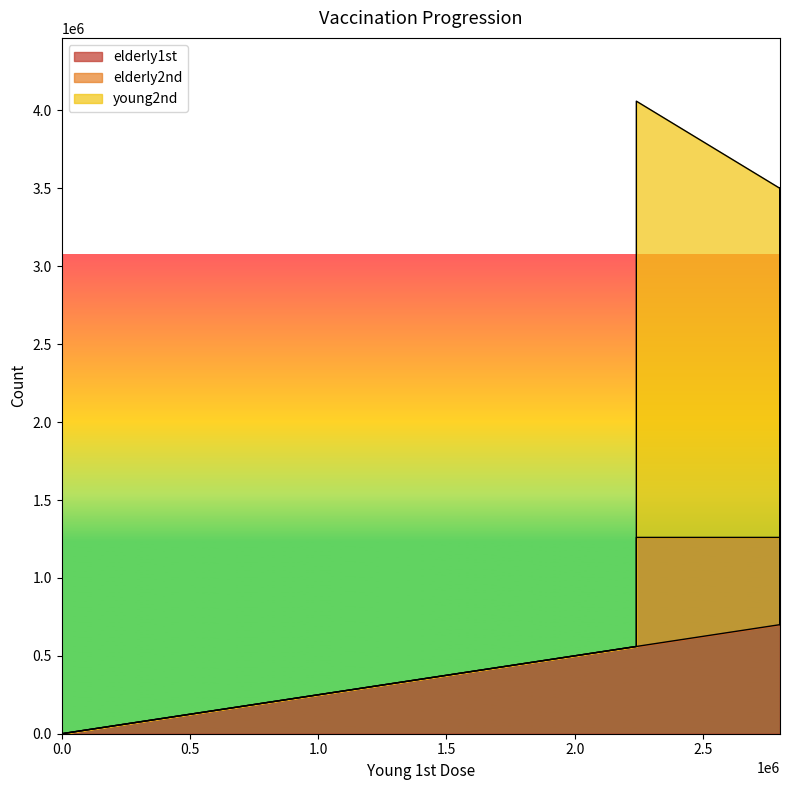

Which series has the largest total across all categories?

young2nd